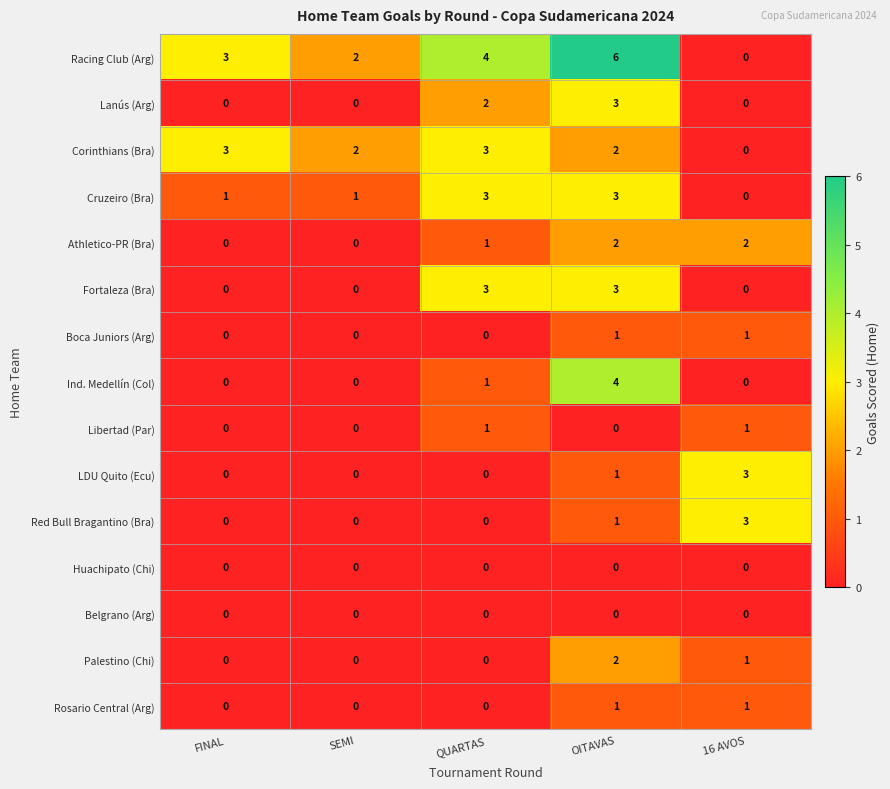

What is the sum of the Cruzeiro (Bra) values at SEMI and OITAVAS?

4